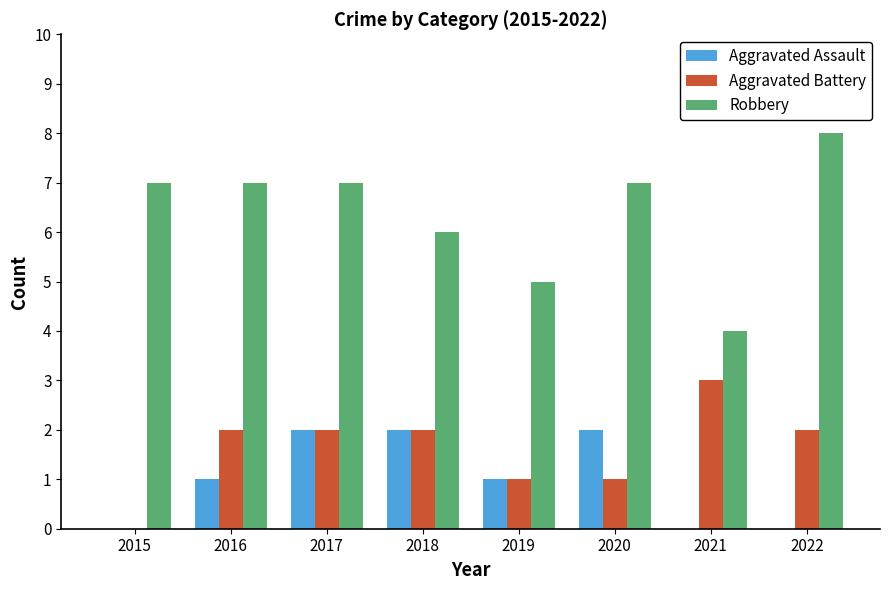

Are the bars grouped side by side (vs. stacked)?

Yes